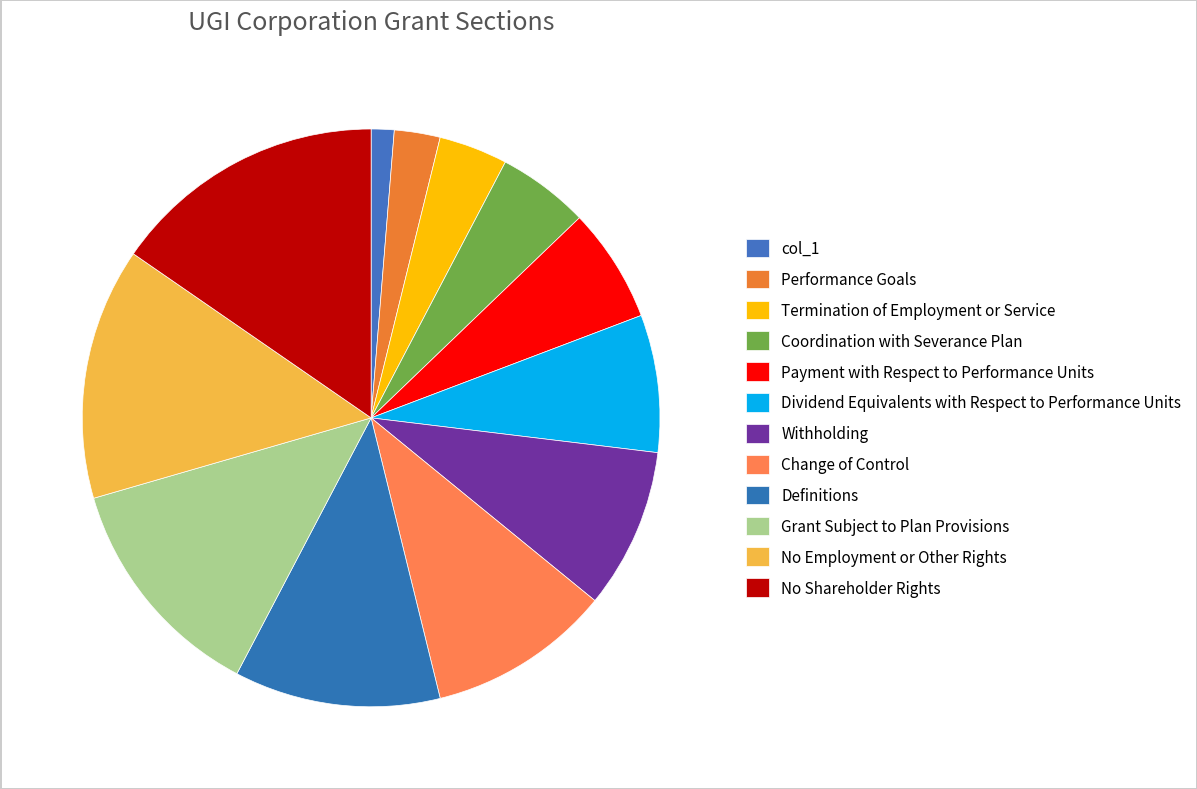

Is there any slice that represents more than half of the pie?

No